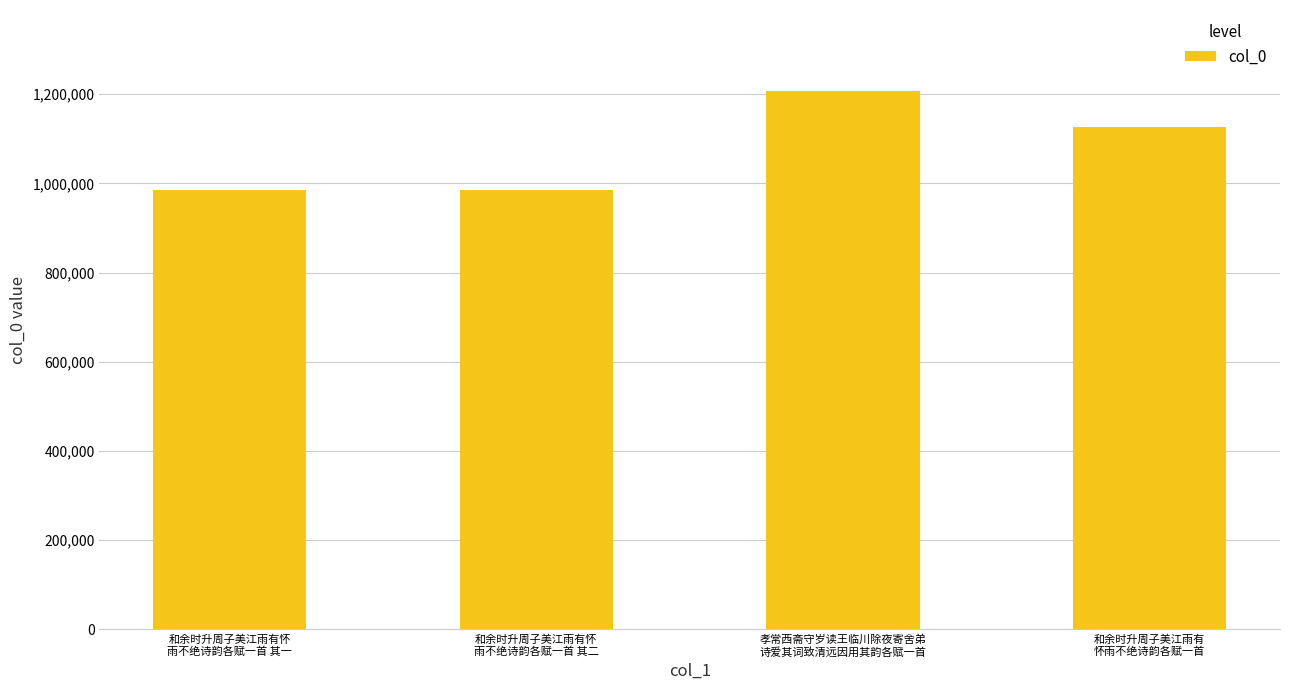

At which category does the chart reach its peak across all series?

孝常西斋守岁读王临川除夜寄舍弟
诗爱其词致清远因用其韵各赋一首